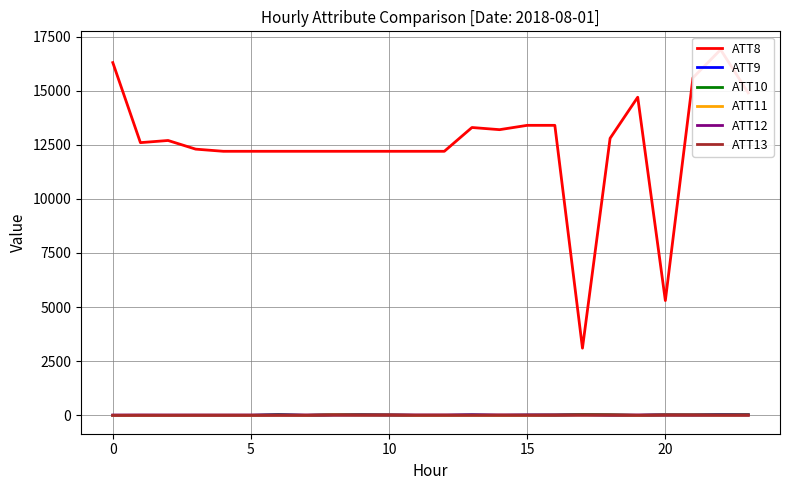

What is the smallest value displayed?

-10.0